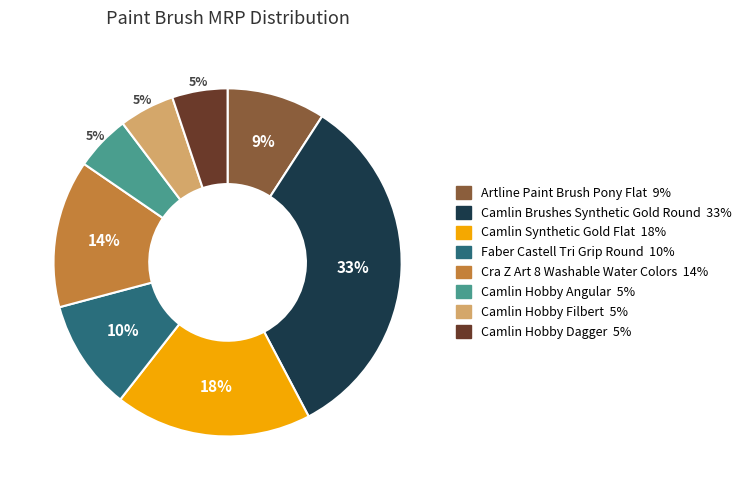

Is it true that Camlin Hobby Angular is 5% of the pie?

True